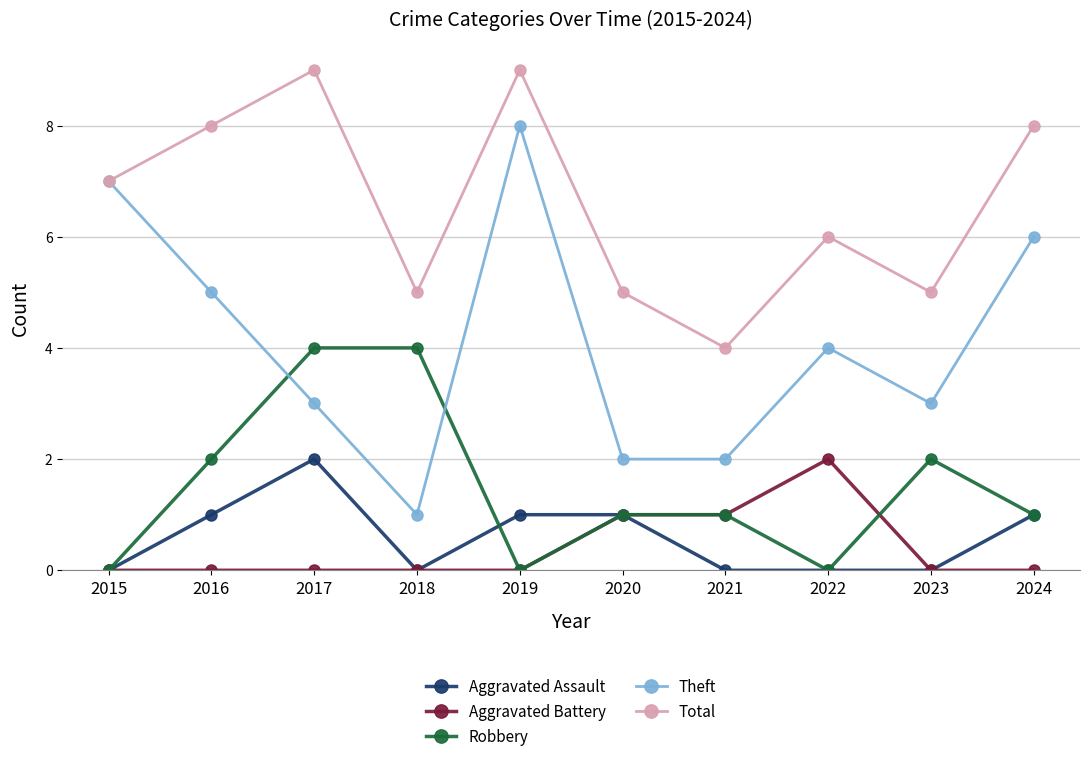

Reading left to right, what are all the values shown in this chart?

Aggravated Assault: 2015=0	2016=1	2017=2	2018=0	2019=1	2020=1	2021=0	2022=0	2023=0	2024=1
Aggravated Battery: 2015=0	2016=0	2017=0	2018=0	2019=0	2020=1	2021=1	2022=2	2023=0	2024=0
Robbery: 2015=0	2016=2	2017=4	2018=4	2019=0	2020=1	2021=1	2022=0	2023=2	2024=1
Theft: 2015=7	2016=5	2017=3	2018=1	2019=8	2020=2	2021=2	2022=4	2023=3	2024=6
Total: 2015=7	2016=8	2017=9	2018=5	2019=9	2020=5	2021=4	2022=6	2023=5	2024=8